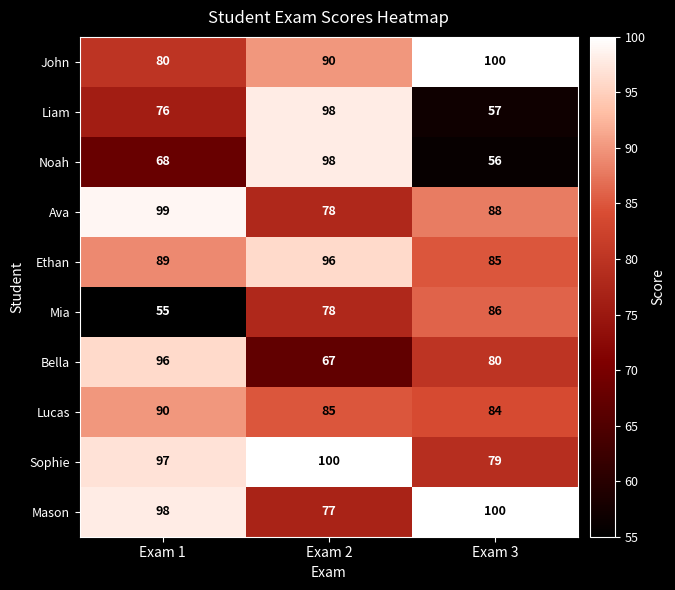

What value does the Sophie series have at Exam 2?

100